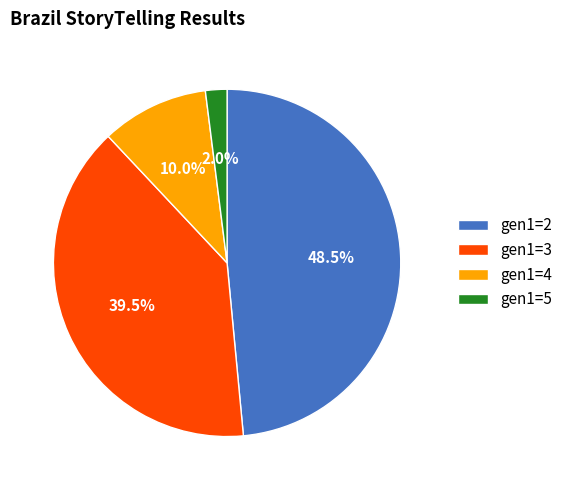

Is there a majority slice in this chart?

No